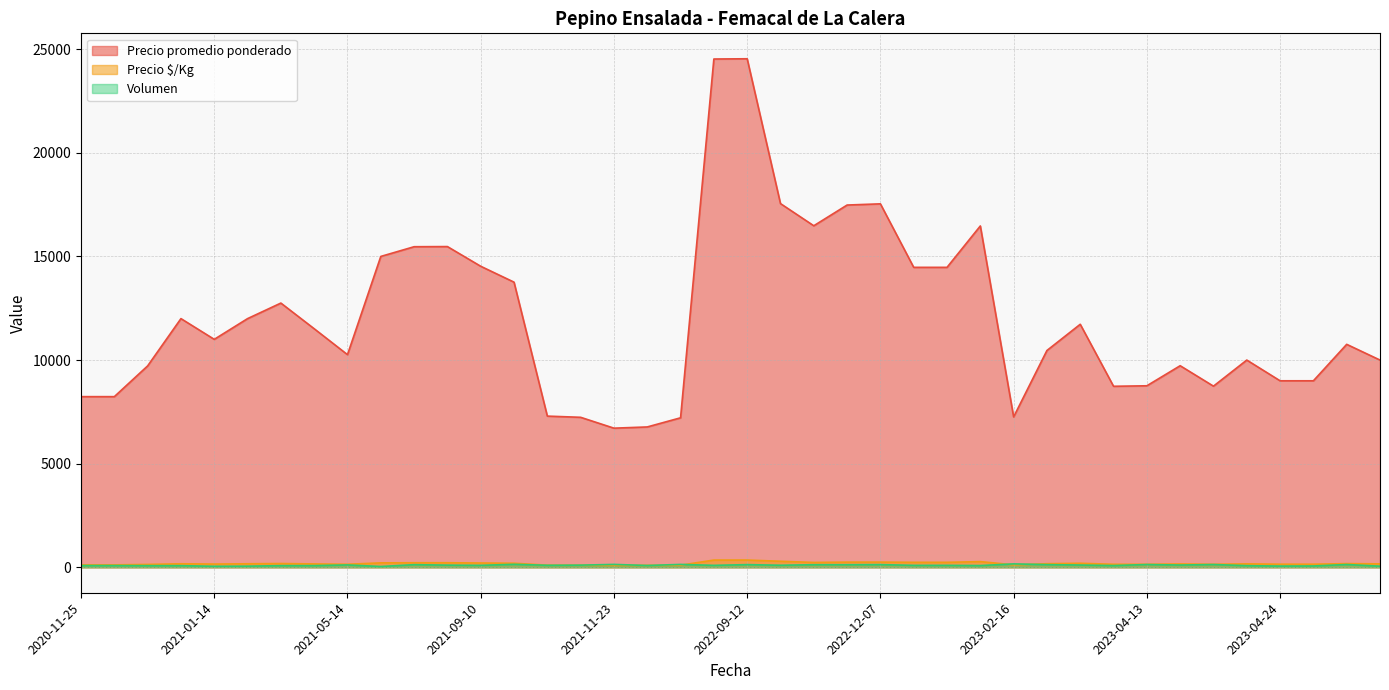

Is it true that Volumen equals 110 at 2023-04-20?

True